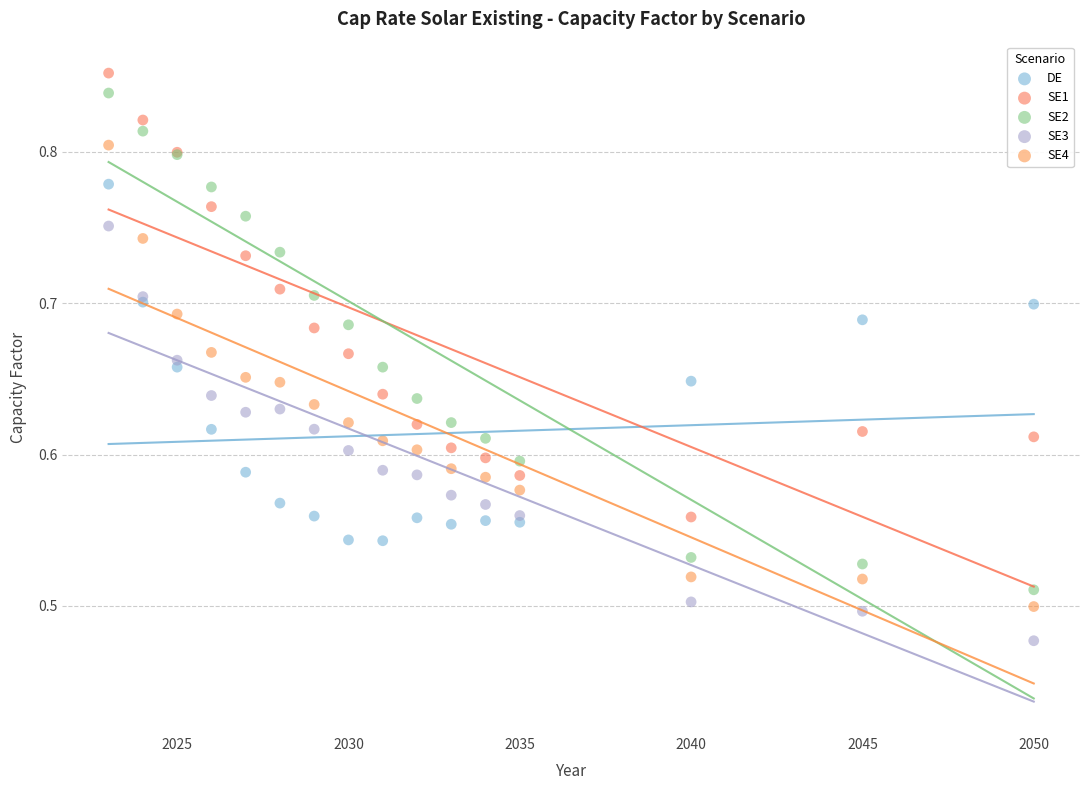

What is the X range (max minus min) for the scatter plot?

27.0